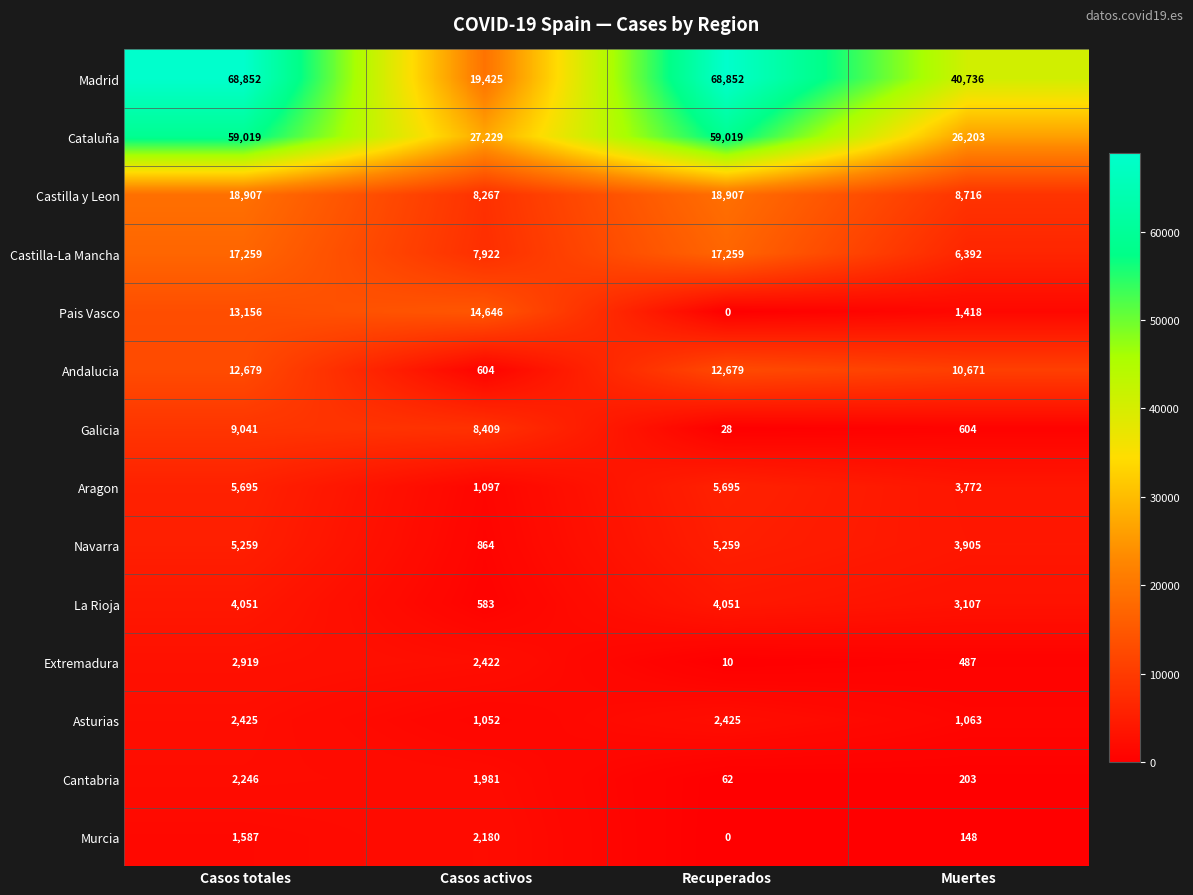

Which series has the widest spread of values?

Madrid